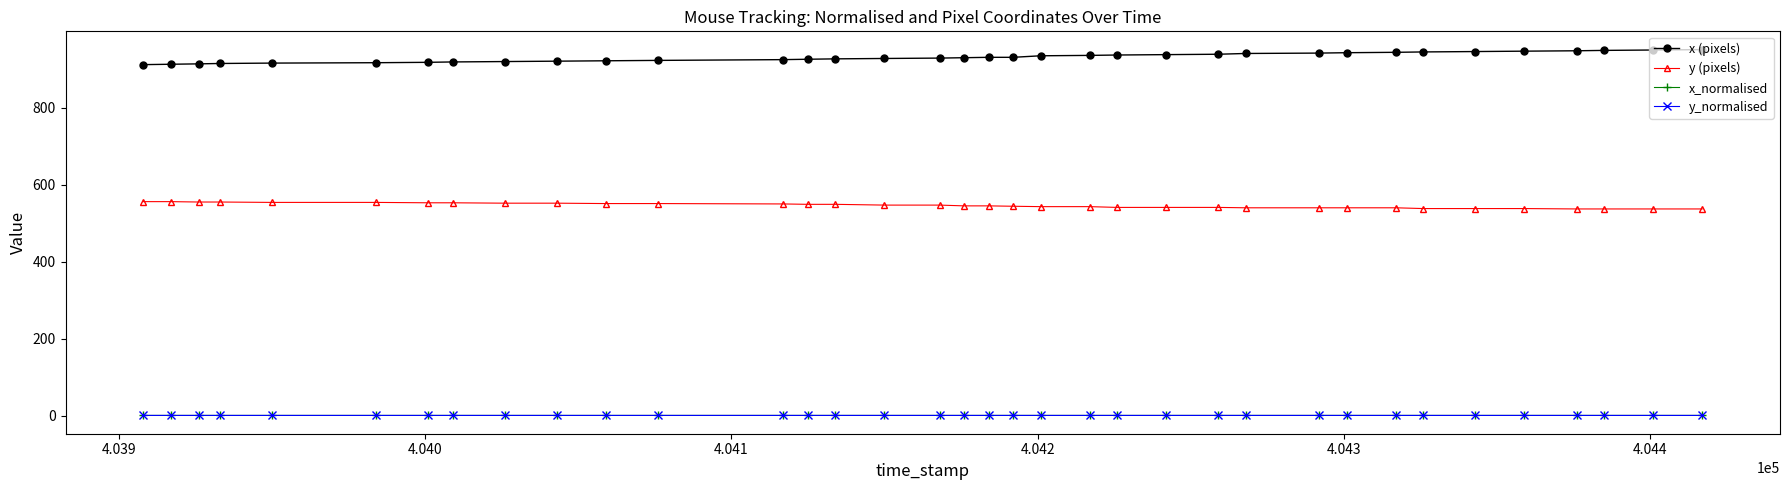

True or false: y (pixels) and y_normalised cross at least once.

False